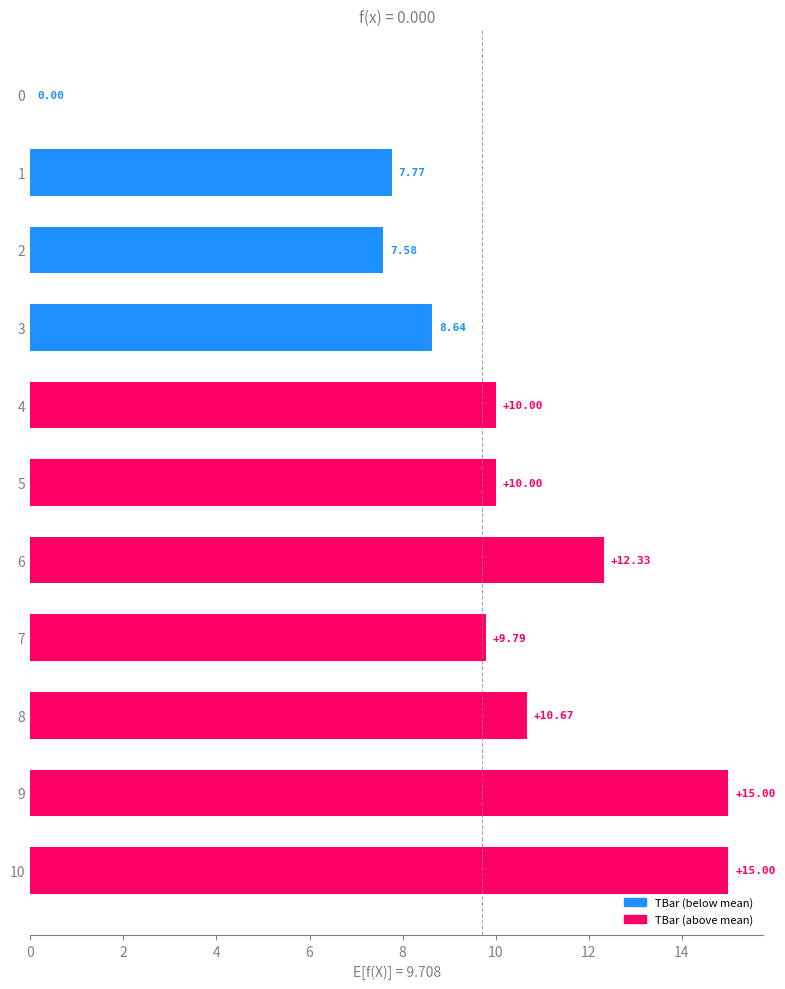

What is the sum of the values at 7 and 0?

9.8